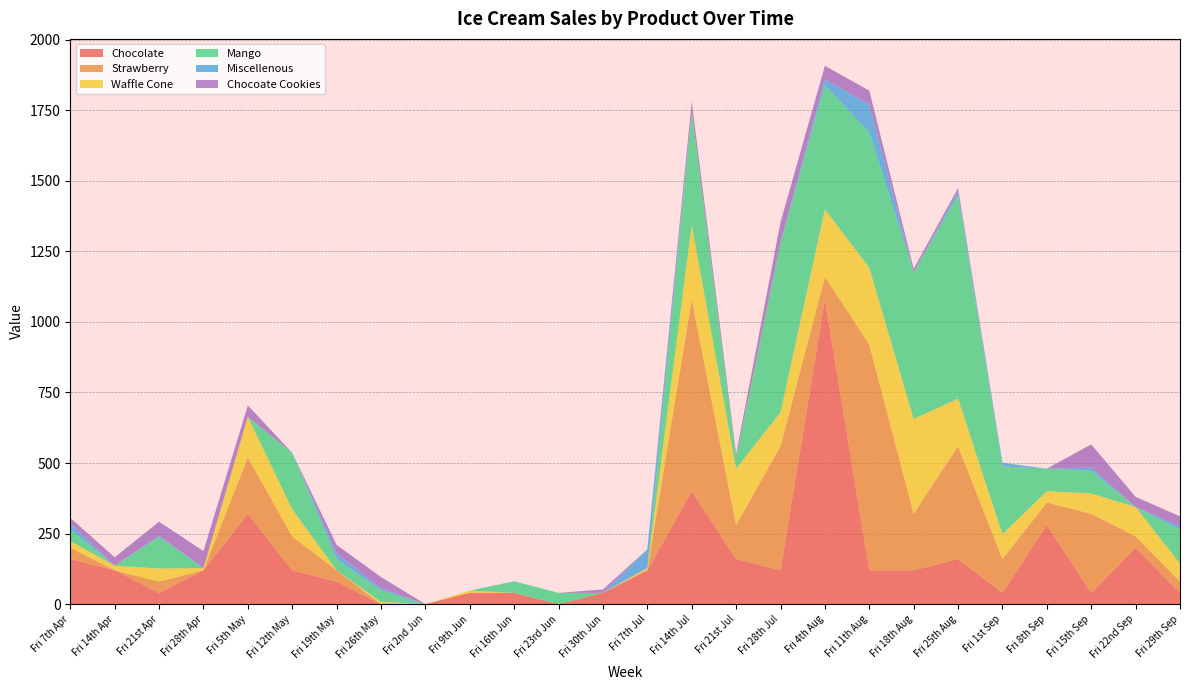

Reading left to right, what are all the values shown in this chart?

Chocolate: Fri 7th Apr=160.0	Fri 14th Apr=120.0	Fri 21st Apr=40.0	Fri 28th Apr=120.0	Fri 5th May=320.0	Fri 12th May=120.0	Fri 19th May=80.0	Fri 26th May=0.0	Fri 2nd Jun=0.0	Fri 9th Jun=40.0	Fri 16th Jun=40.0	Fri 23rd Jun=0.0	Fri 30th Jun=40.0	Fri 7th Jul=120.0	Fri 14th Jul=400.0	Fri 21st Jul=160.0	Fri 28th Jul=120.0	Fri 4th Aug=1079.2	Fri 11th Aug=120.0	Fri 18th Aug=120.0	Fri 25th Aug=160.0	Fri 1st Sep=40.0	Fri 8th Sep=280.0	Fri 15th Sep=40.0	Fri 22nd Sep=200.0	Fri 29th Sep=40.0
Strawberry: Fri 7th Apr=40.0	Fri 14th Apr=0.0	Fri 21st Apr=40.0	Fri 28th Apr=0.0	Fri 5th May=200.0	Fri 12th May=120.0	Fri 19th May=40.0	Fri 26th May=0.0	Fri 2nd Jun=0.0	Fri 9th Jun=0.0	Fri 16th Jun=0.0	Fri 23rd Jun=0.0	Fri 30th Jun=0.0	Fri 7th Jul=0.0	Fri 14th Jul=680.0	Fri 21st Jul=120.0	Fri 28th Jul=440.0	Fri 4th Aug=80.0	Fri 11th Aug=800.0	Fri 18th Aug=200.0	Fri 25th Aug=400.0	Fri 1st Sep=120.0	Fri 8th Sep=80.0	Fri 15th Sep=280.0	Fri 22nd Sep=40.0	Fri 29th Sep=40.0
Waffle Cone: Fri 7th Apr=24.0	Fri 14th Apr=16.0	Fri 21st Apr=46.3	Fri 28th Apr=8.0	Fri 5th May=144.0	Fri 12th May=96.0	Fri 19th May=0.0	Fri 26th May=8.0	Fri 2nd Jun=0.0	Fri 9th Jun=8.0	Fri 16th Jun=0.0	Fri 23rd Jun=0.0	Fri 30th Jun=0.0	Fri 7th Jul=8.0	Fri 14th Jul=264.0	Fri 21st Jul=200.0	Fri 28th Jul=120.0	Fri 4th Aug=239.8	Fri 11th Aug=271.8	Fri 18th Aug=336.0	Fri 25th Aug=168.0	Fri 1st Sep=88.0	Fri 8th Sep=40.0	Fri 15th Sep=72.0	Fri 22nd Sep=104.0	Fri 29th Sep=64.0
Mango: Fri 7th Apr=40.0	Fri 14th Apr=0.0	Fri 21st Apr=111.7	Fri 28th Apr=0.0	Fri 5th May=0.0	Fri 12th May=200.0	Fri 19th May=40.0	Fri 26th May=40.0	Fri 2nd Jun=0.0	Fri 9th Jun=0.0	Fri 16th Jun=40.0	Fri 23rd Jun=40.0	Fri 30th Jun=0.0	Fri 7th Jul=0.0	Fri 14th Jul=400.0	Fri 21st Jul=40.0	Fri 28th Jul=600.0	Fri 4th Aug=440.0	Fri 11th Aug=479.2	Fri 18th Aug=520.0	Fri 25th Aug=720.0	Fri 1st Sep=240.0	Fri 8th Sep=80.0	Fri 15th Sep=80.0	Fri 22nd Sep=0.0	Fri 29th Sep=120.0
Miscellenous: Fri 7th Apr=22.0	Fri 14th Apr=0.0	Fri 21st Apr=4.0	Fri 28th Apr=0.0	Fri 5th May=0.0	Fri 12th May=0.0	Fri 19th May=20.0	Fri 26th May=8.0	Fri 2nd Jun=0.0	Fri 9th Jun=0.0	Fri 16th Jun=1.0	Fri 23rd Jun=0.0	Fri 30th Jun=0.0	Fri 7th Jul=66.0	Fri 14th Jul=0.0	Fri 21st Jul=0.0	Fri 28th Jul=1.0	Fri 4th Aug=20.0	Fri 11th Aug=100.0	Fri 18th Aug=0.0	Fri 25th Aug=14.0	Fri 1st Sep=13.0	Fri 8th Sep=0.0	Fri 15th Sep=12.0	Fri 22nd Sep=0.0	Fri 29th Sep=12.0
Chocoate Cookies: Fri 7th Apr=20.0	Fri 14th Apr=30.0	Fri 21st Apr=50.0	Fri 28th Apr=60.0	Fri 5th May=40.0	Fri 12th May=0.0	Fri 19th May=30.0	Fri 26th May=40.0	Fri 2nd Jun=0.0	Fri 9th Jun=0.0	Fri 16th Jun=0.0	Fri 23rd Jun=0.0	Fri 30th Jun=12.0	Fri 7th Jul=0.0	Fri 14th Jul=36.0	Fri 21st Jul=12.0	Fri 28th Jul=72.0	Fri 4th Aug=48.0	Fri 11th Aug=48.0	Fri 18th Aug=12.0	Fri 25th Aug=12.0	Fri 1st Sep=0.0	Fri 8th Sep=0.0	Fri 15th Sep=82.0	Fri 22nd Sep=36.0	Fri 29th Sep=35.0